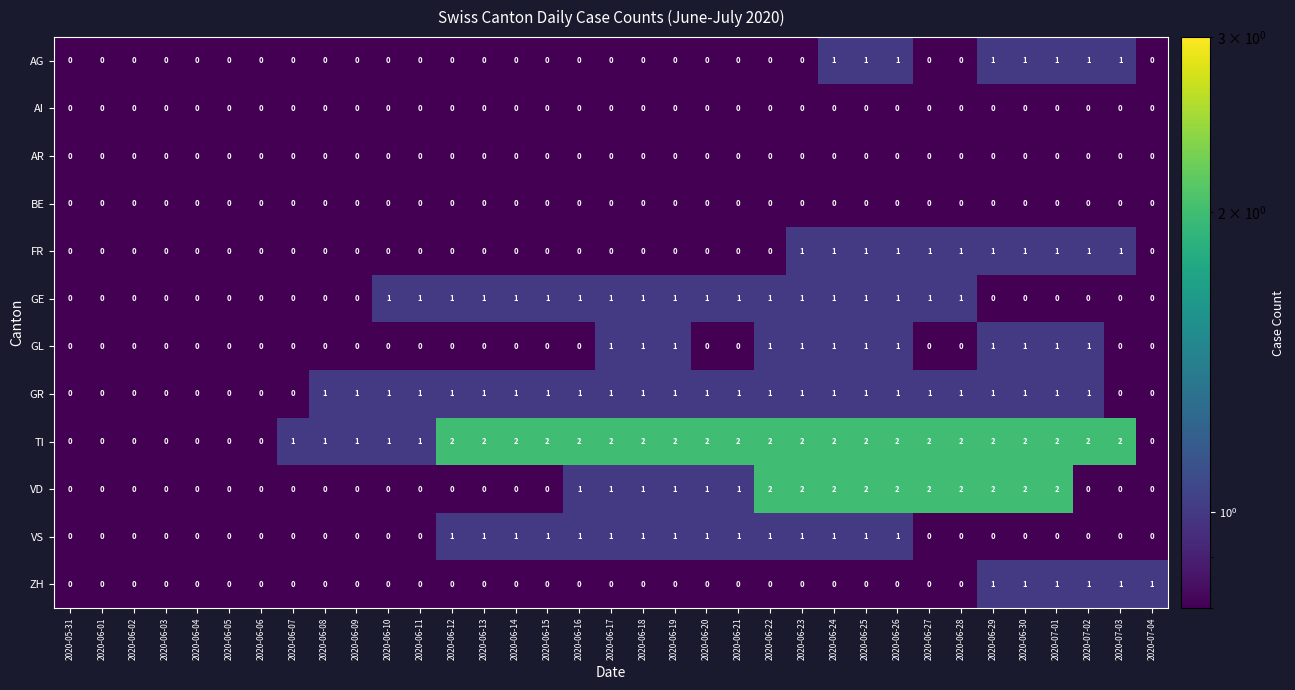

Count the TI values in the range 1 to 2.

27